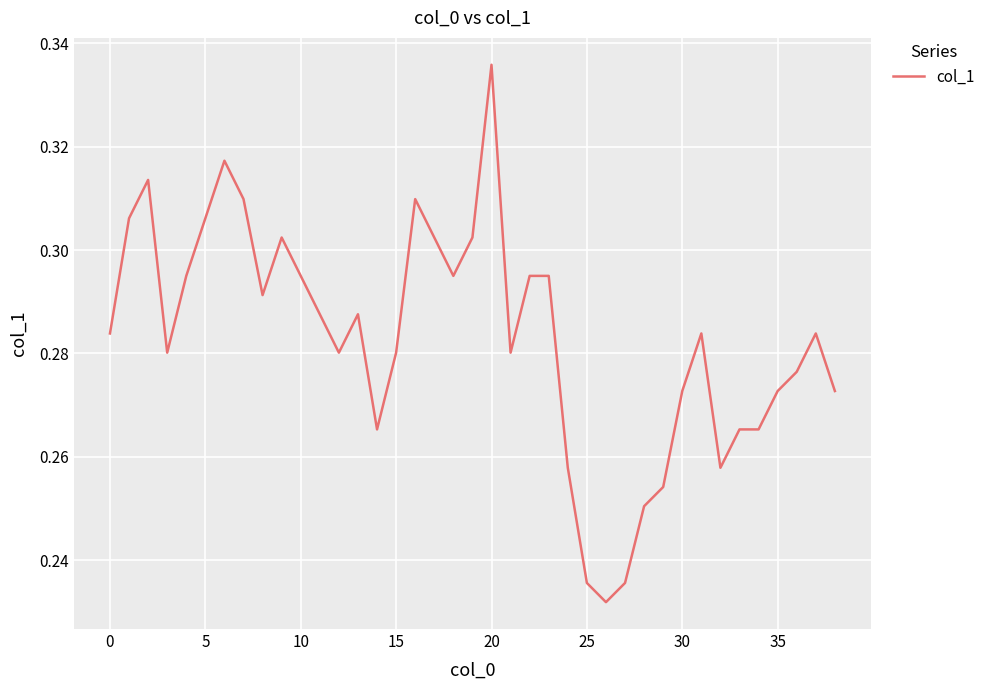

What is the label of the 25th point from the right?

14